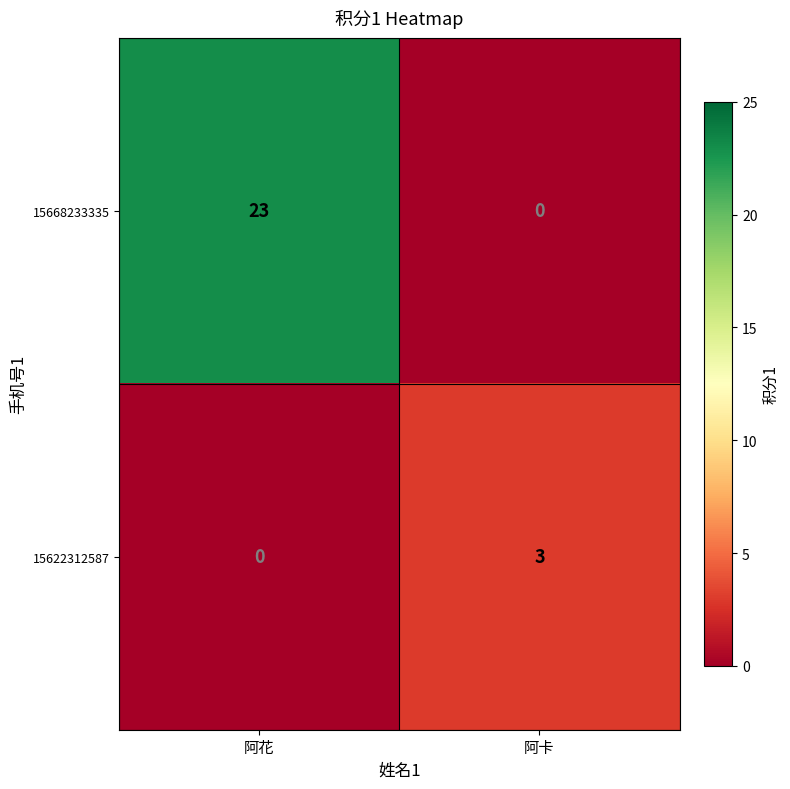

At which label is 15622312587 closest to 1?

阿花